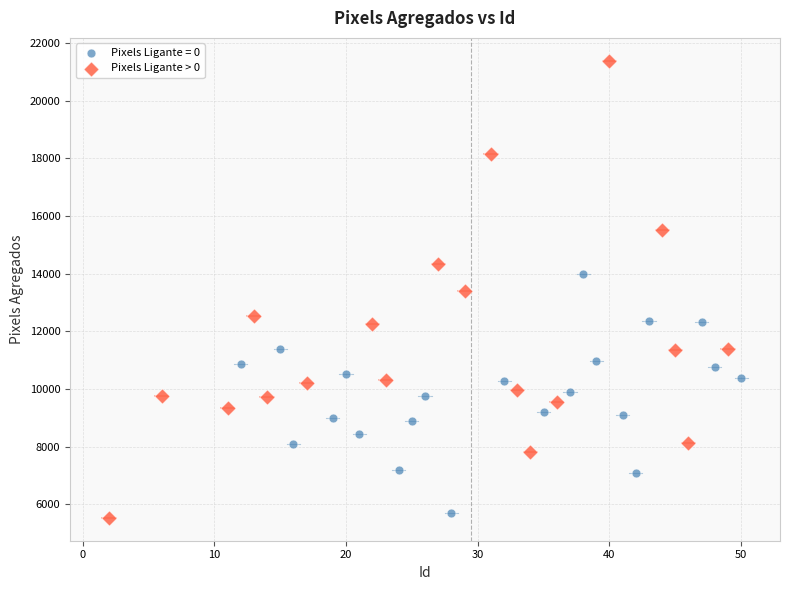

Which series contains the highest Y value?

Pixels Ligante > 0